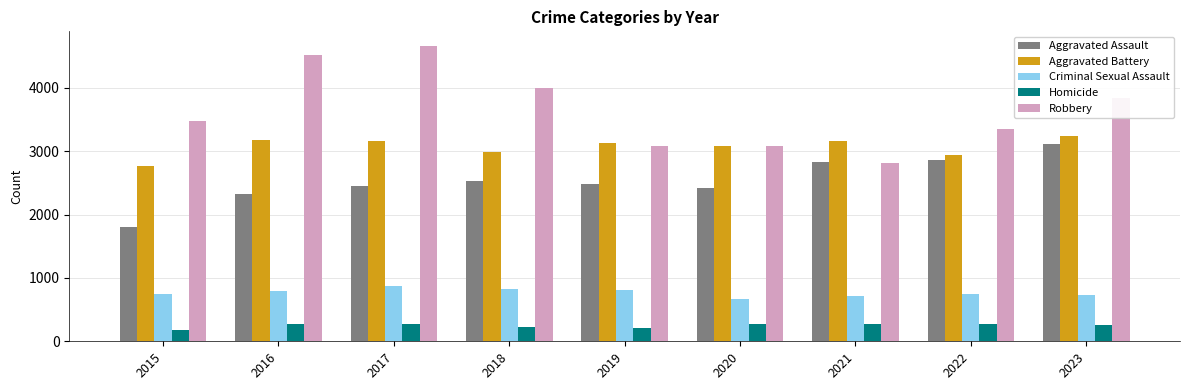

At which label is Robbery closest to 3736?

2023